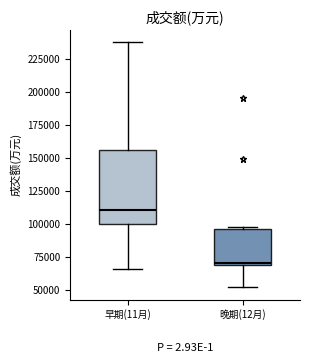

Which box's median line is the highest?

早期(11月)